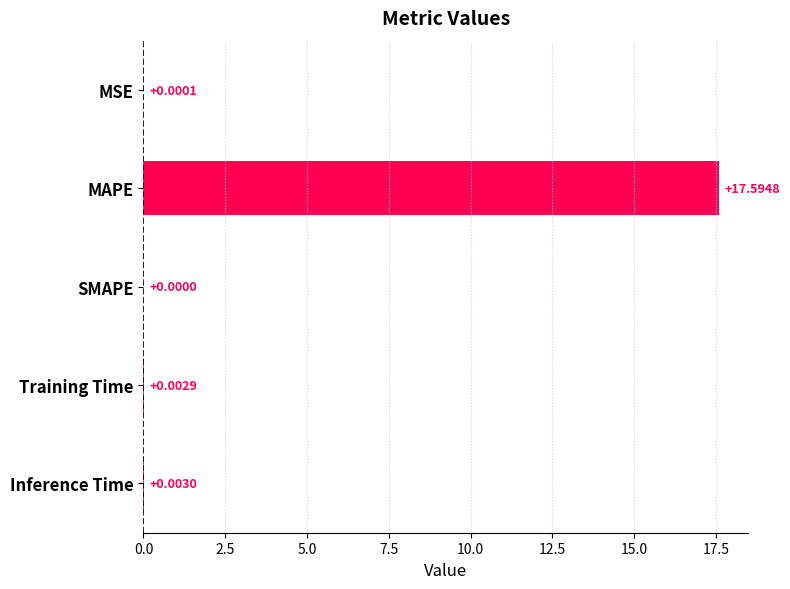

What is the average value?

3.5